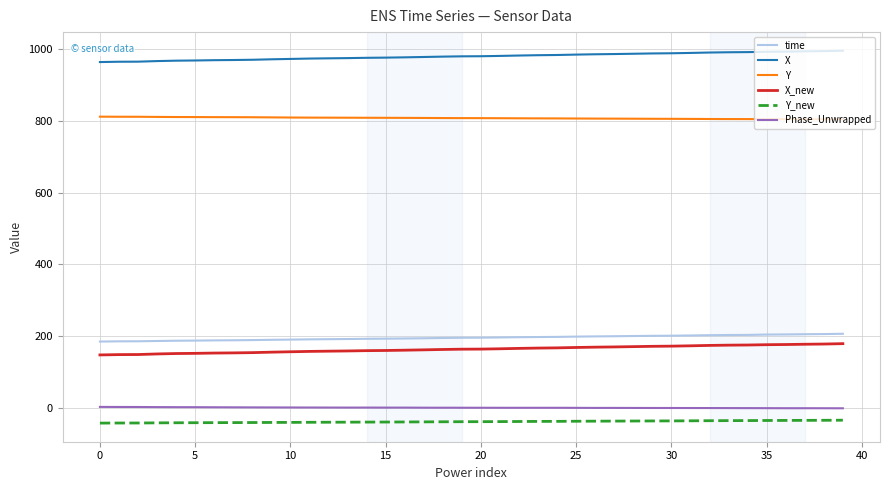

What is the lowest value of the Y series?

804.7